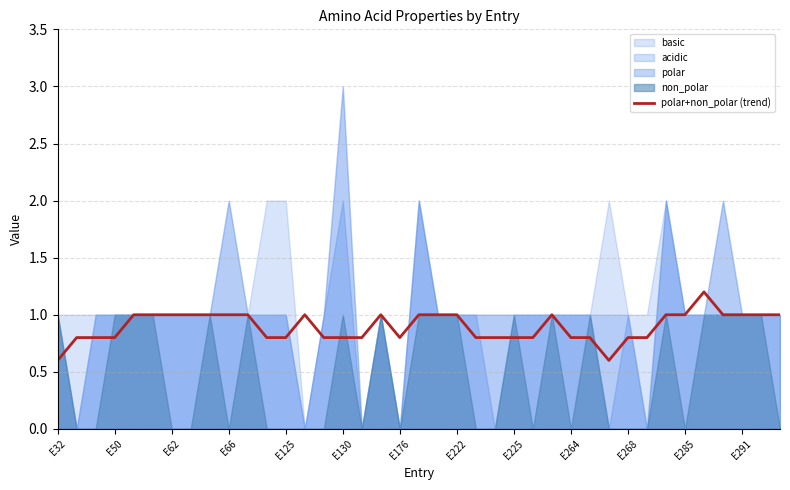

At which label is the value closest to 0?

E32